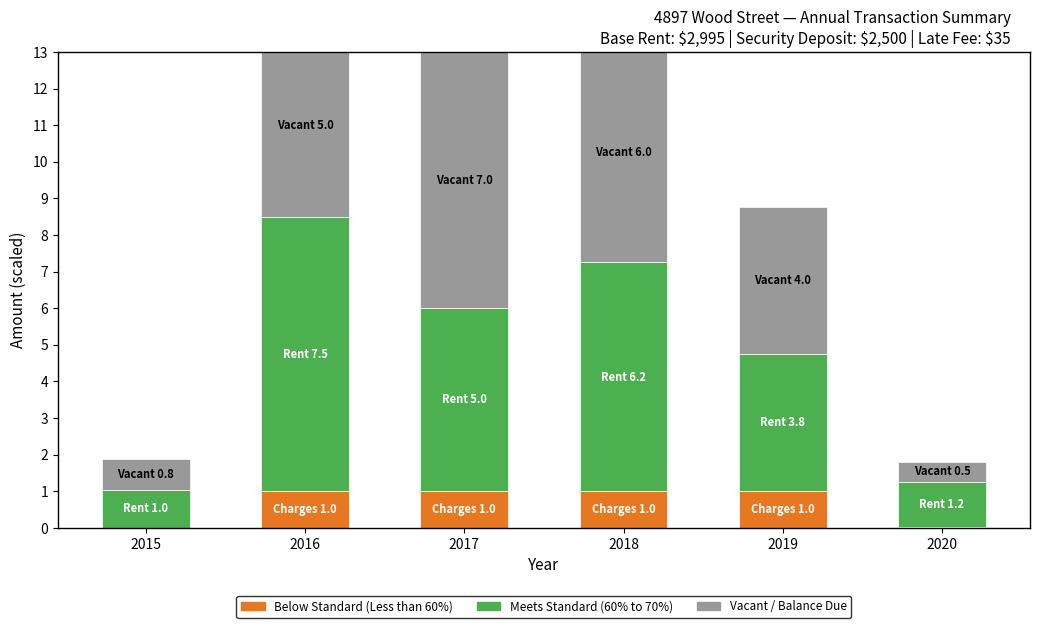

What is the sum of all Vacant values?

23.4